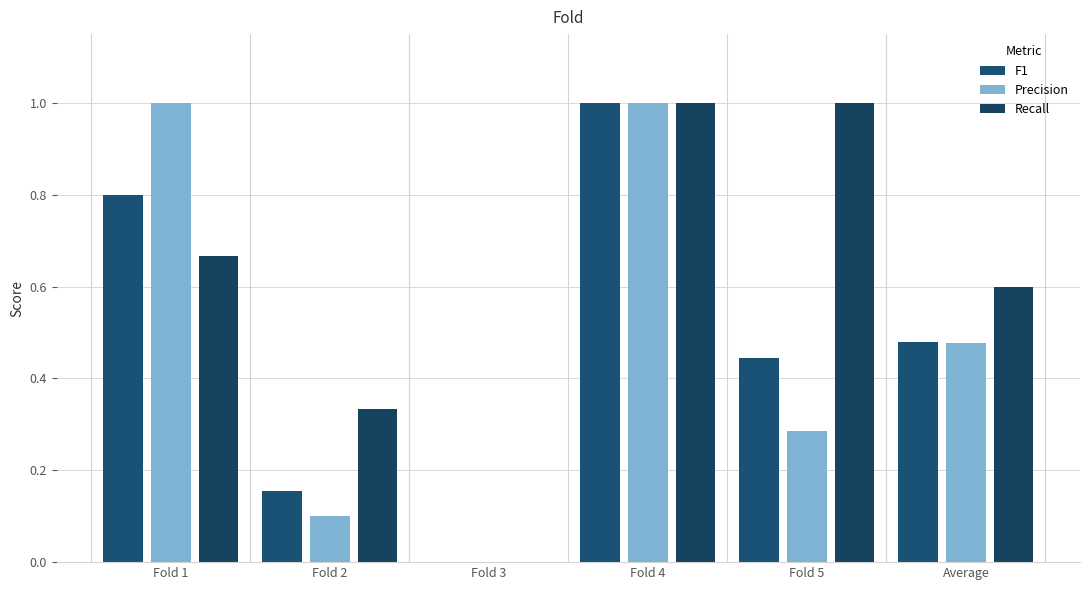

How many series are shown in this chart?

3